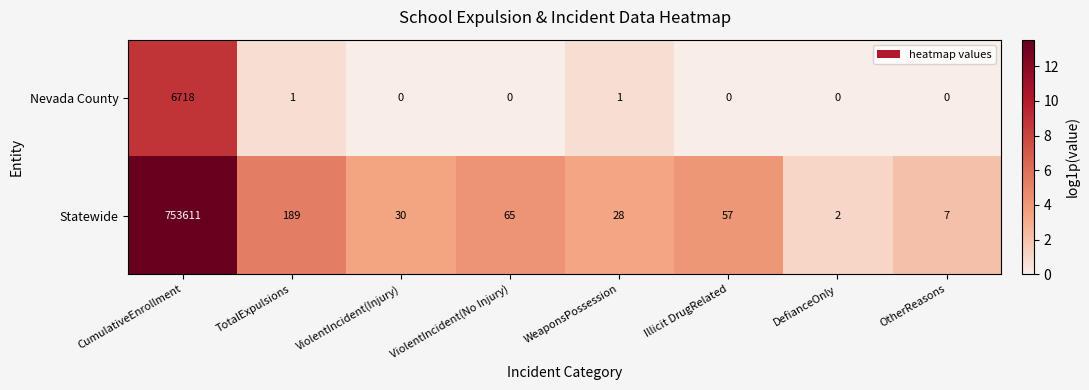

Rank the series by their maximum value, from highest to lowest.

Statewide, Nevada County